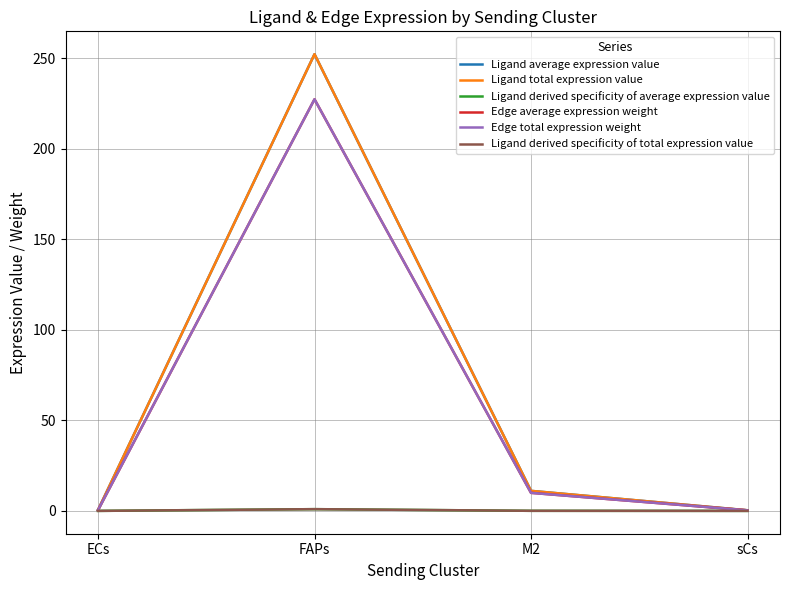

At which category does the chart reach its peak across all series?

FAPs